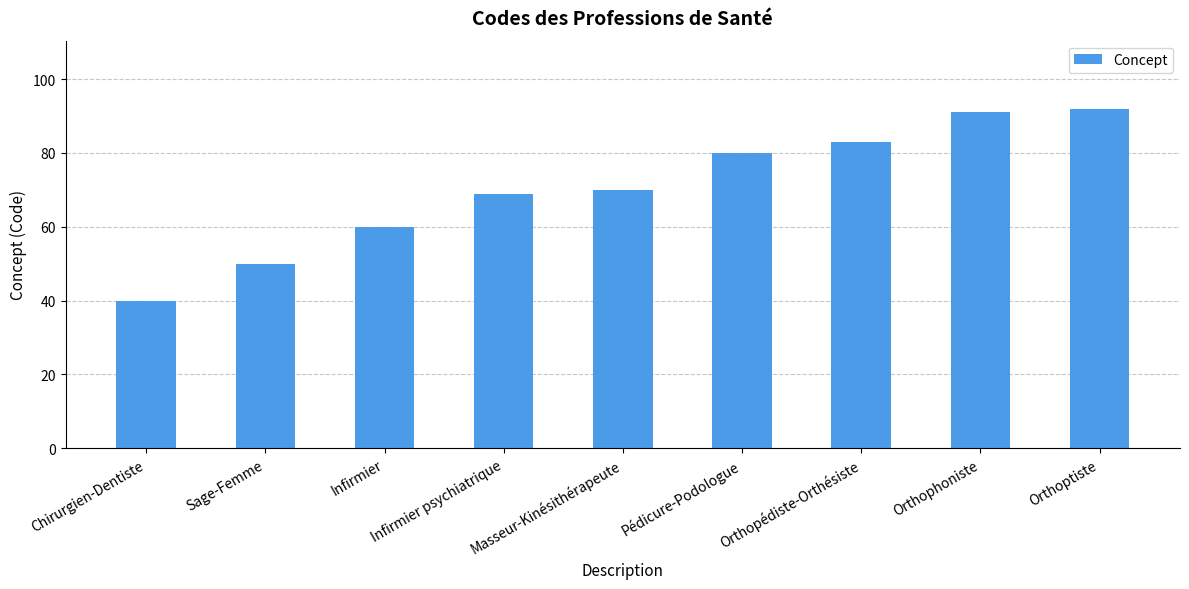

What is the minimum value shown in the chart?

40